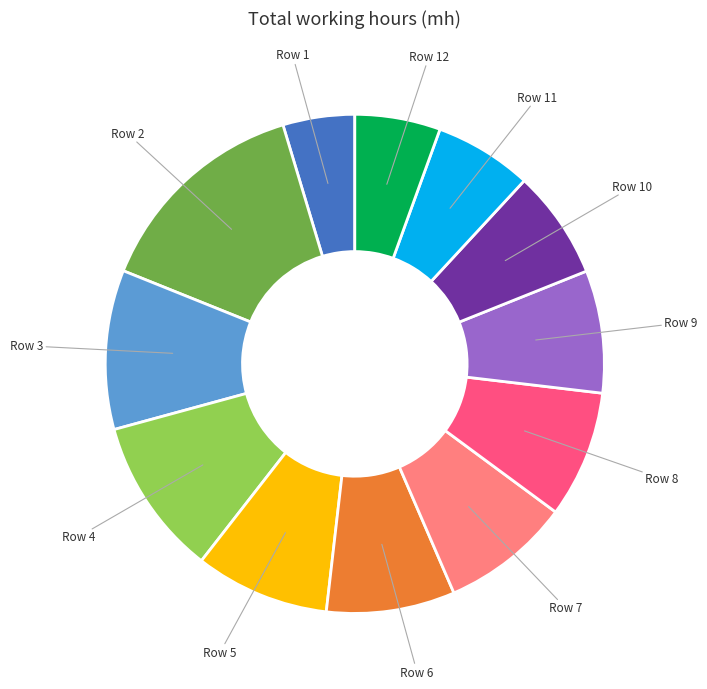

Is there any slice that represents more than half of the pie?

No